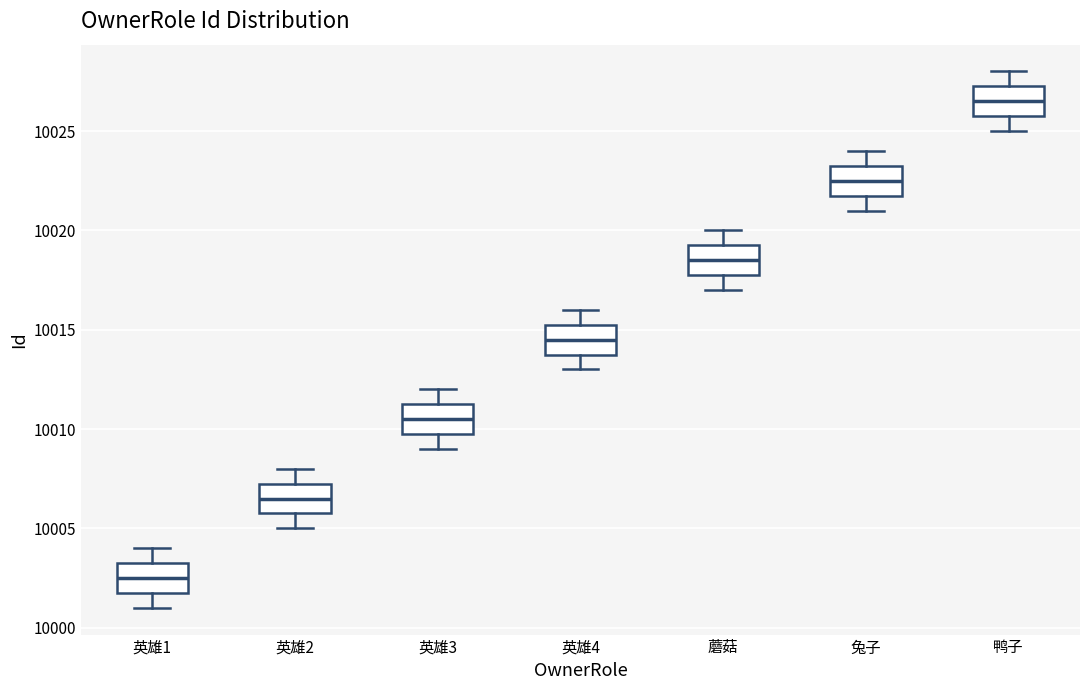

Where does the lower whisker of the box for 兔子 end on the y-axis? The values are not printed on the chart, so give them approximately, as read against the axis.

10021.0